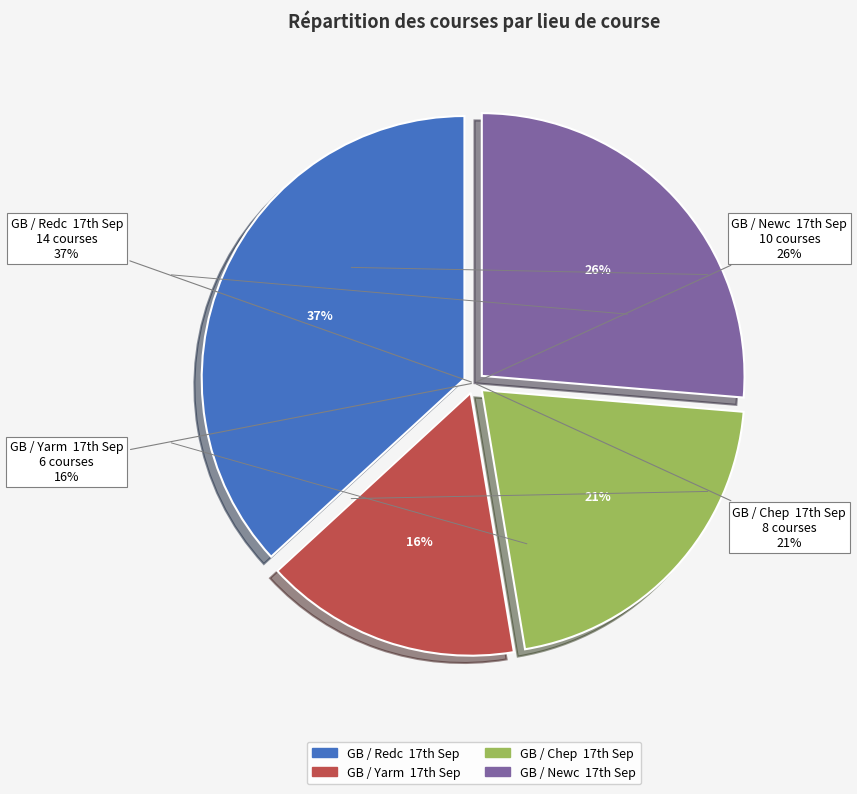

To the nearest percent, what is the difference between the largest and smallest slice percentages?

21%